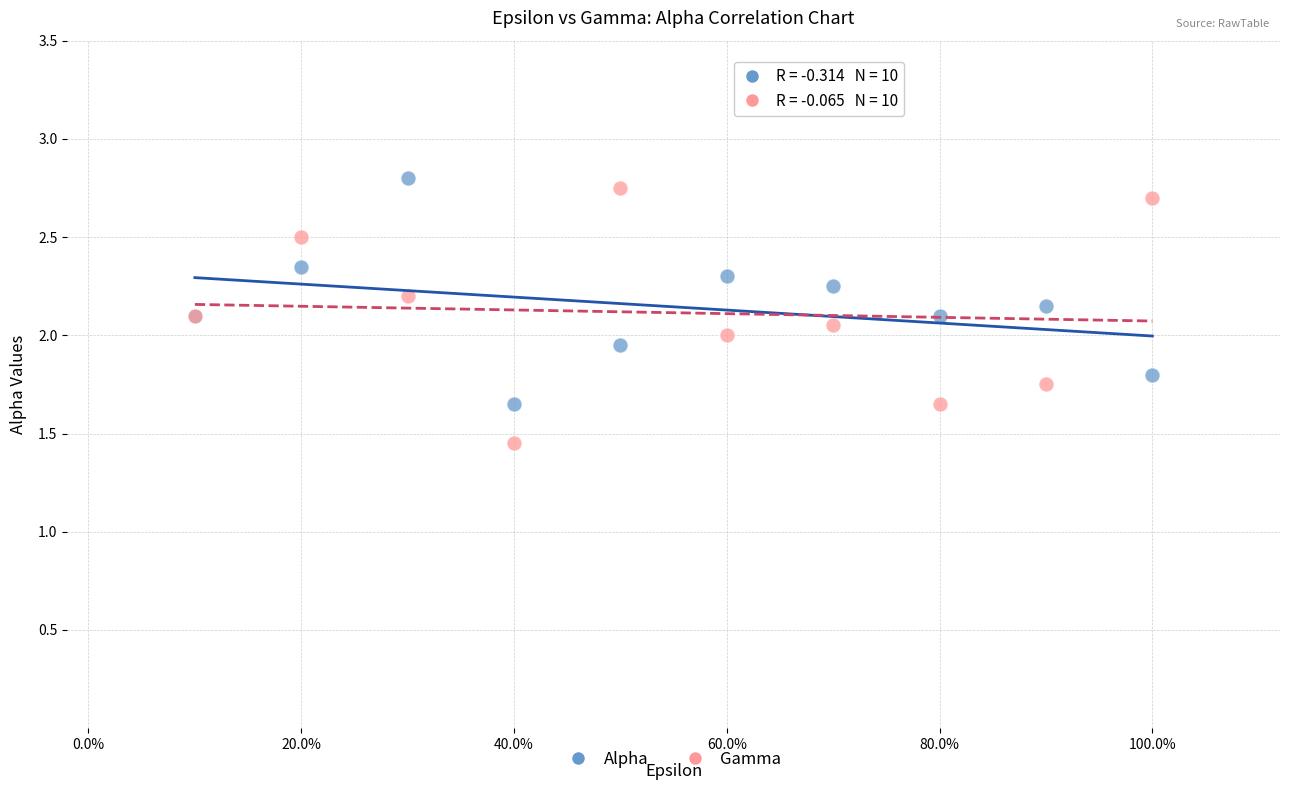

Which series has the widest spread of Y values?

Gamma